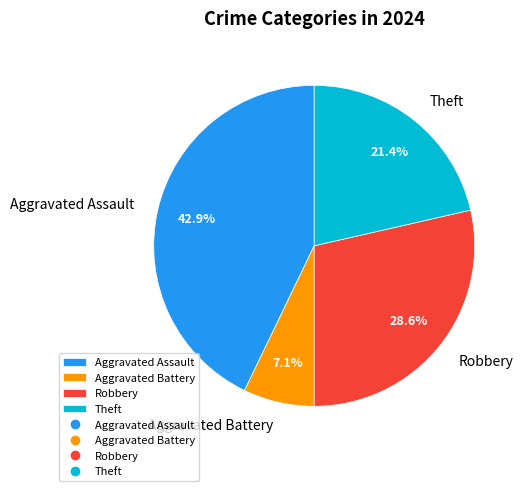

What is the total percentage of Robbery and Aggravated Battery?

35.7%